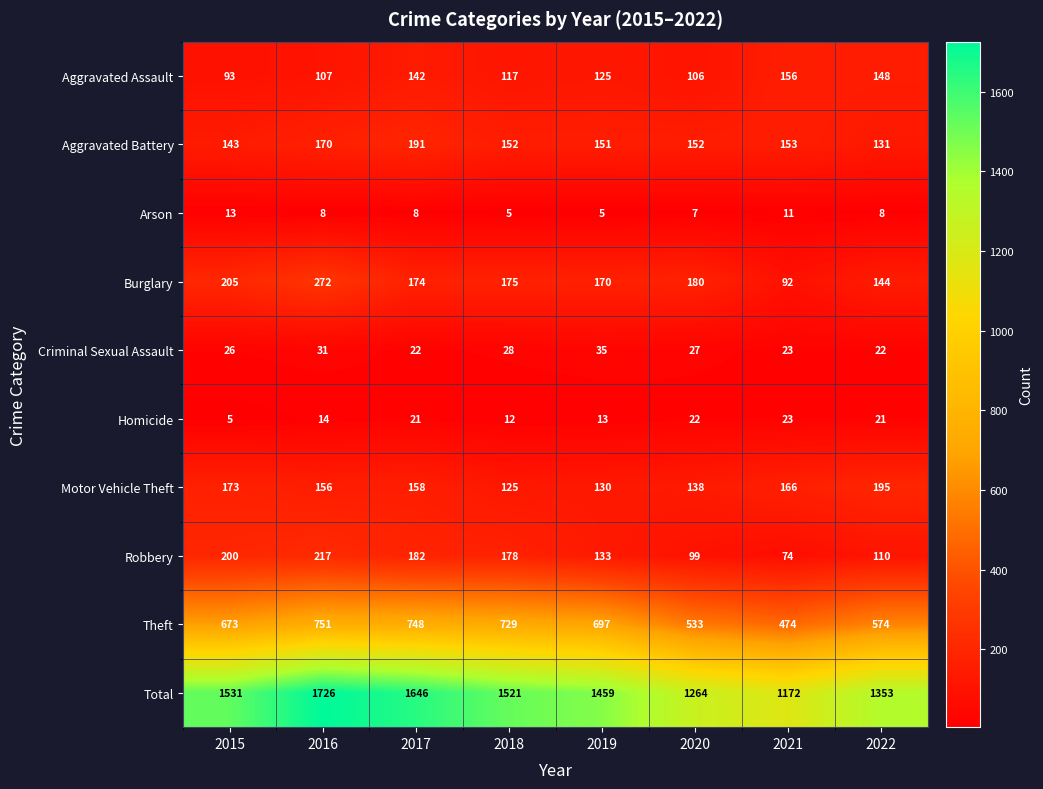

Which series has the largest range (max minus min)?

Total